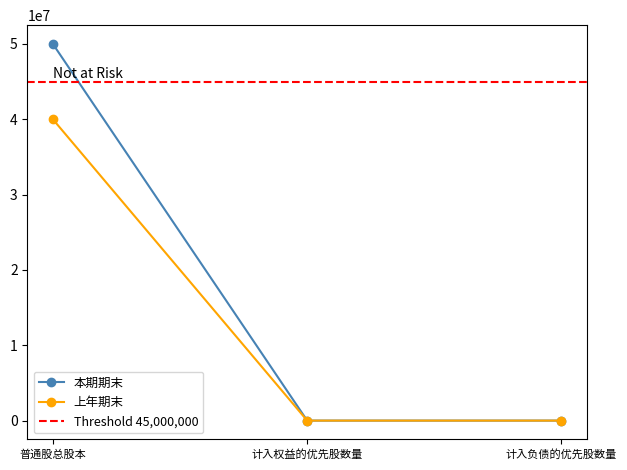

What is the label of the 3rd point from the left?

计入负债的优先股数量